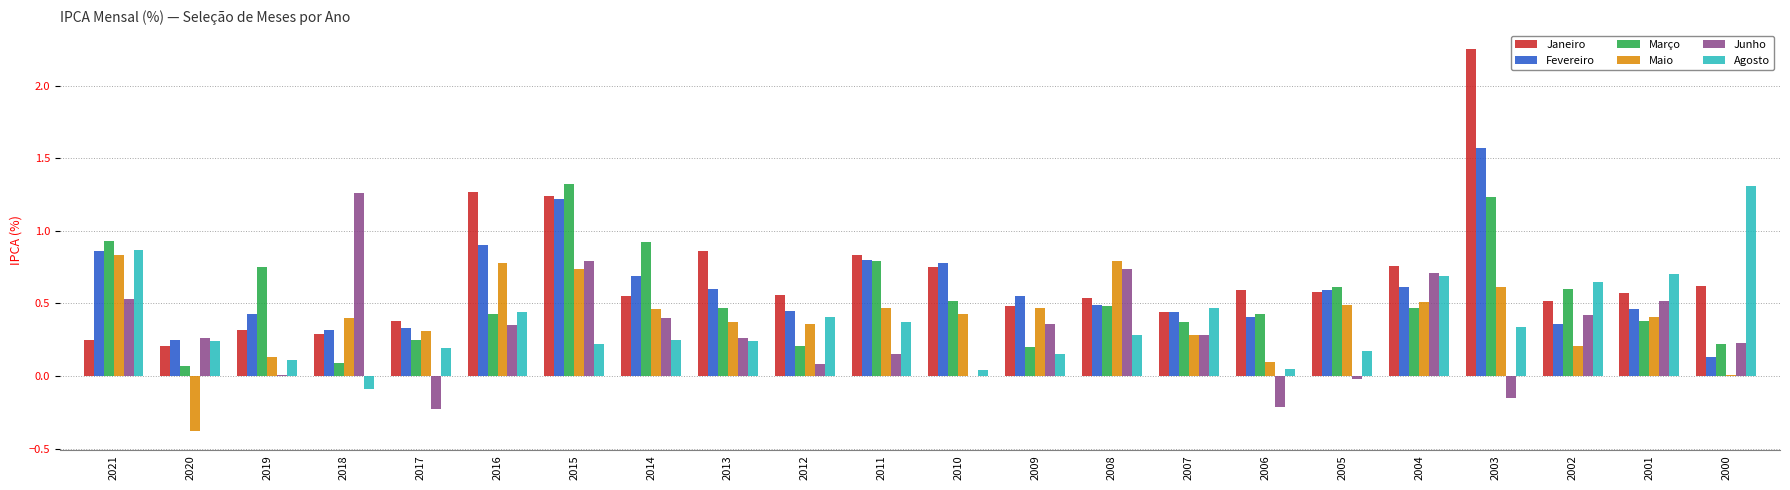

The value of Maio at 2003 is 0.6. True or false?

True